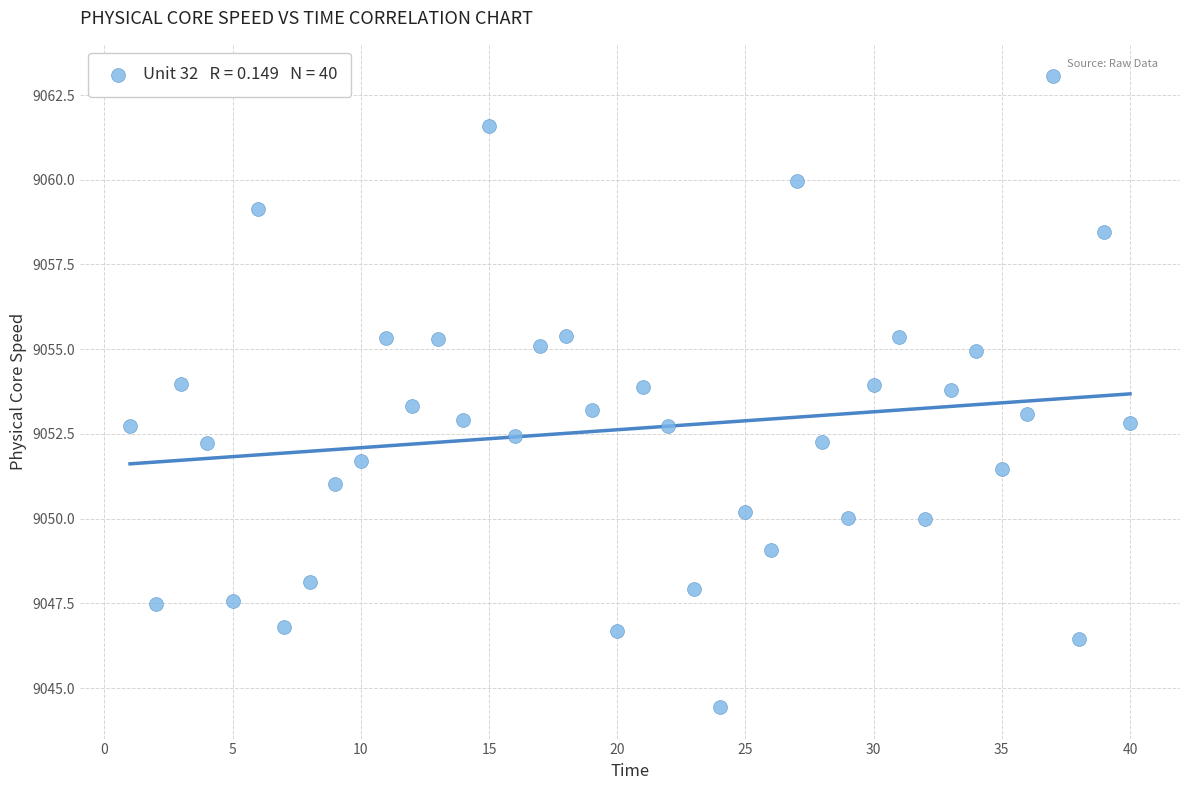

What is the range of Y values (max minus min)?

18.6